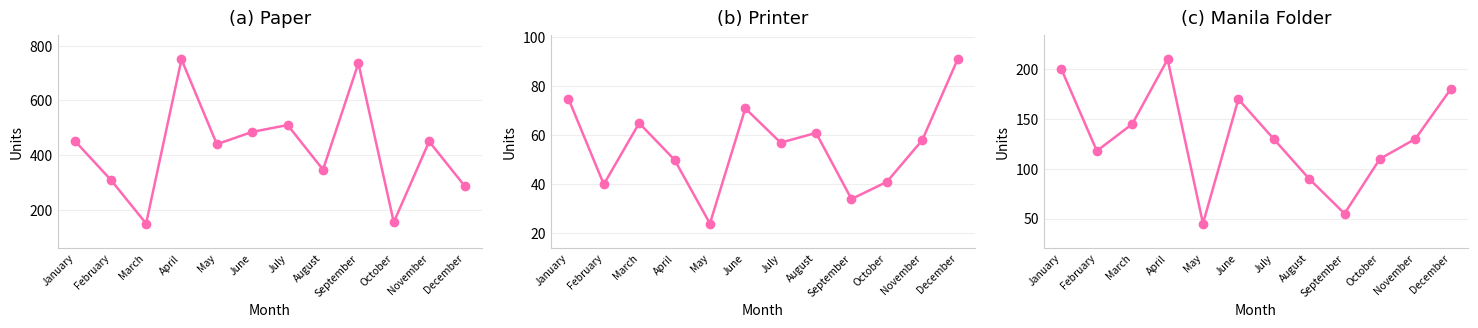

Reading left to right, transcribe all the data shown in this chart.

Paper: January=450	February=310	March=150	April=750	May=440	June=485	July=510	August=347	September=736	October=155	November=450	December=288
Printer: January=75	February=40	March=65	April=50	May=24	June=71	July=57	August=61	September=34	October=41	November=58	December=91
Manila Folder: January=200	February=118	March=145	April=210	May=45	June=170	July=130	August=90	September=55	October=110	November=130	December=180